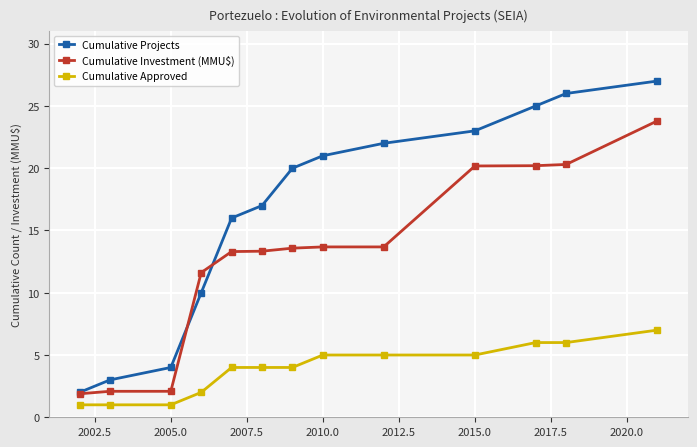

How many data points does each series have?

13